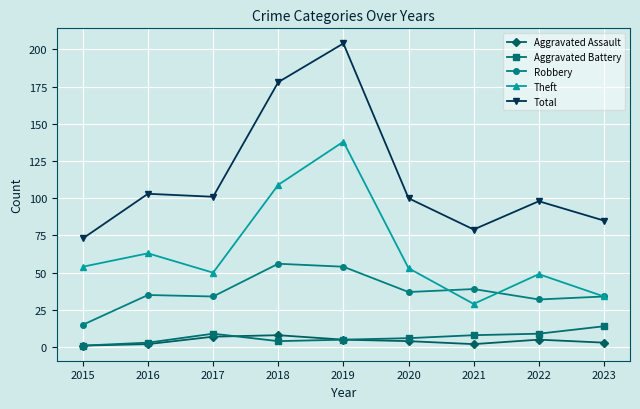

What is the difference between the highest and lowest values at 2017?

94